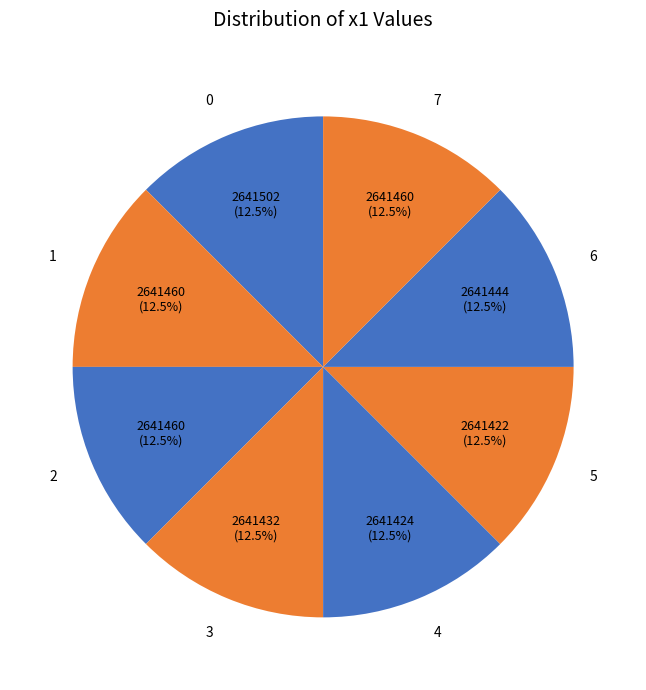

Does any single category account for the majority?

No